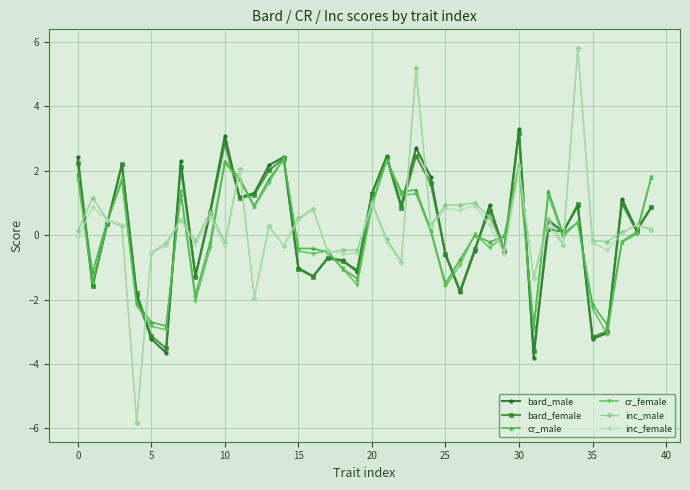

Count the number of data series in this chart.

6